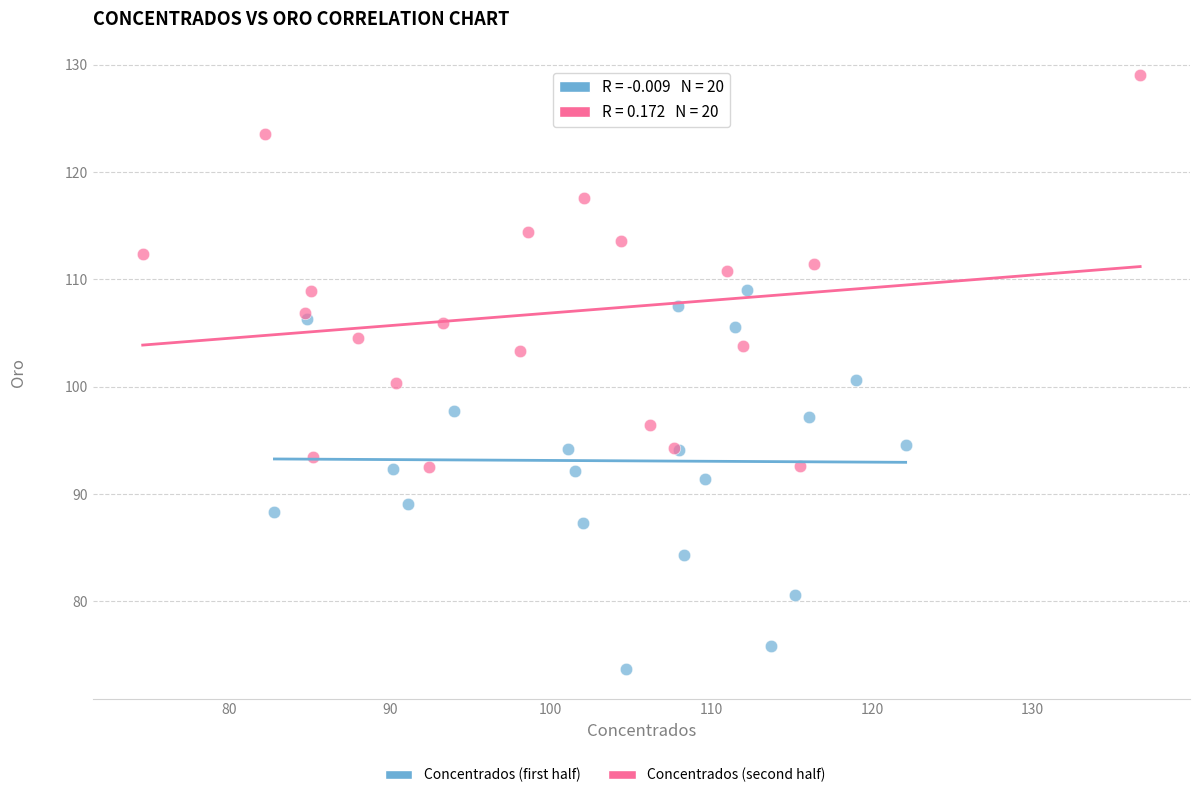

Which series has the largest Y range (max minus min)?

Concentrados (second half)